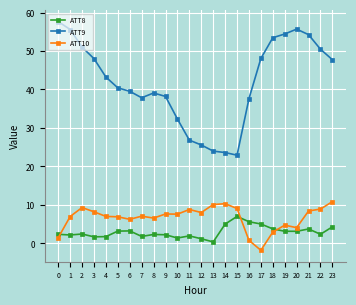

True or false: ATT8 has more than 0 points higher than both neighbors.

True